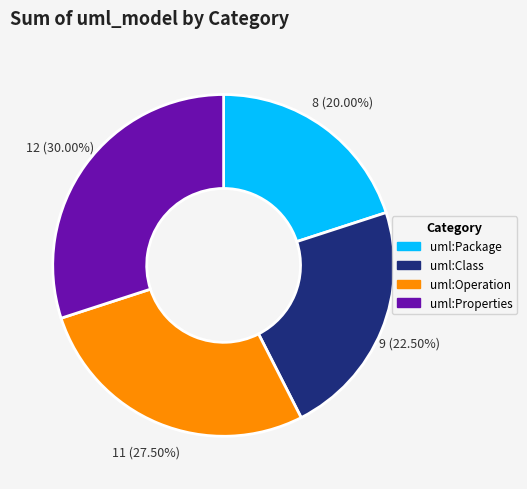

Which slice is the largest?

uml:Properties